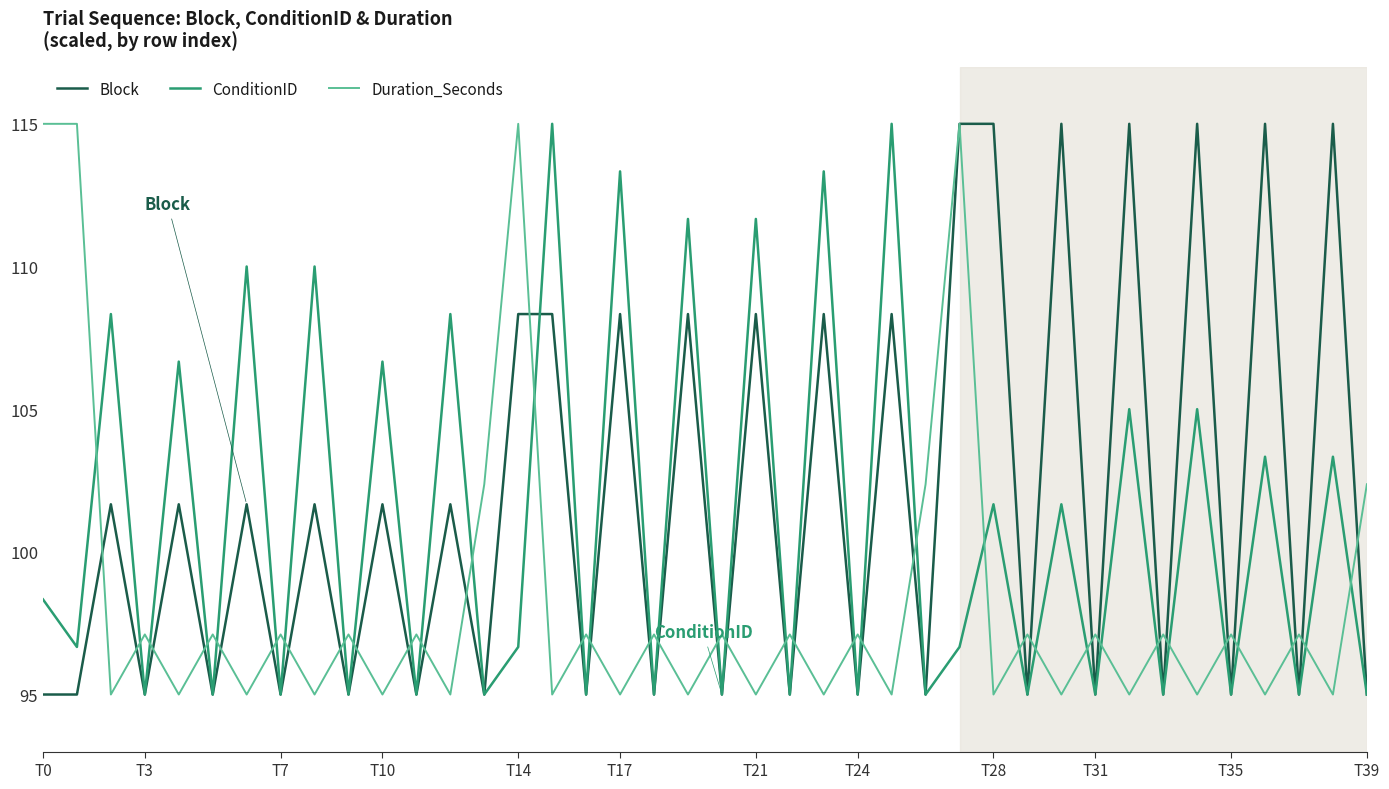

What is the smallest value displayed?

95.0